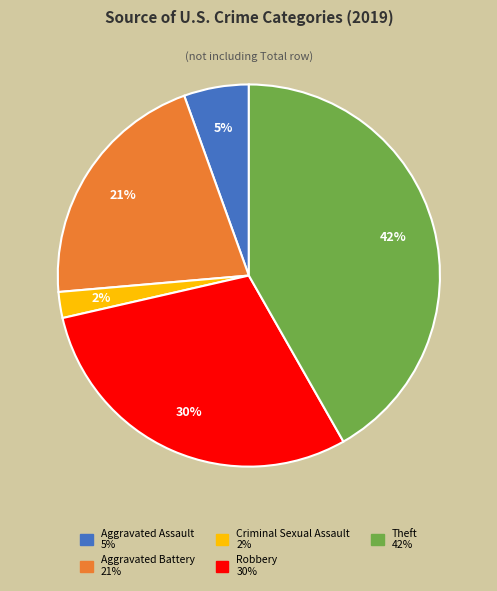

Is there a majority slice in this chart?

No